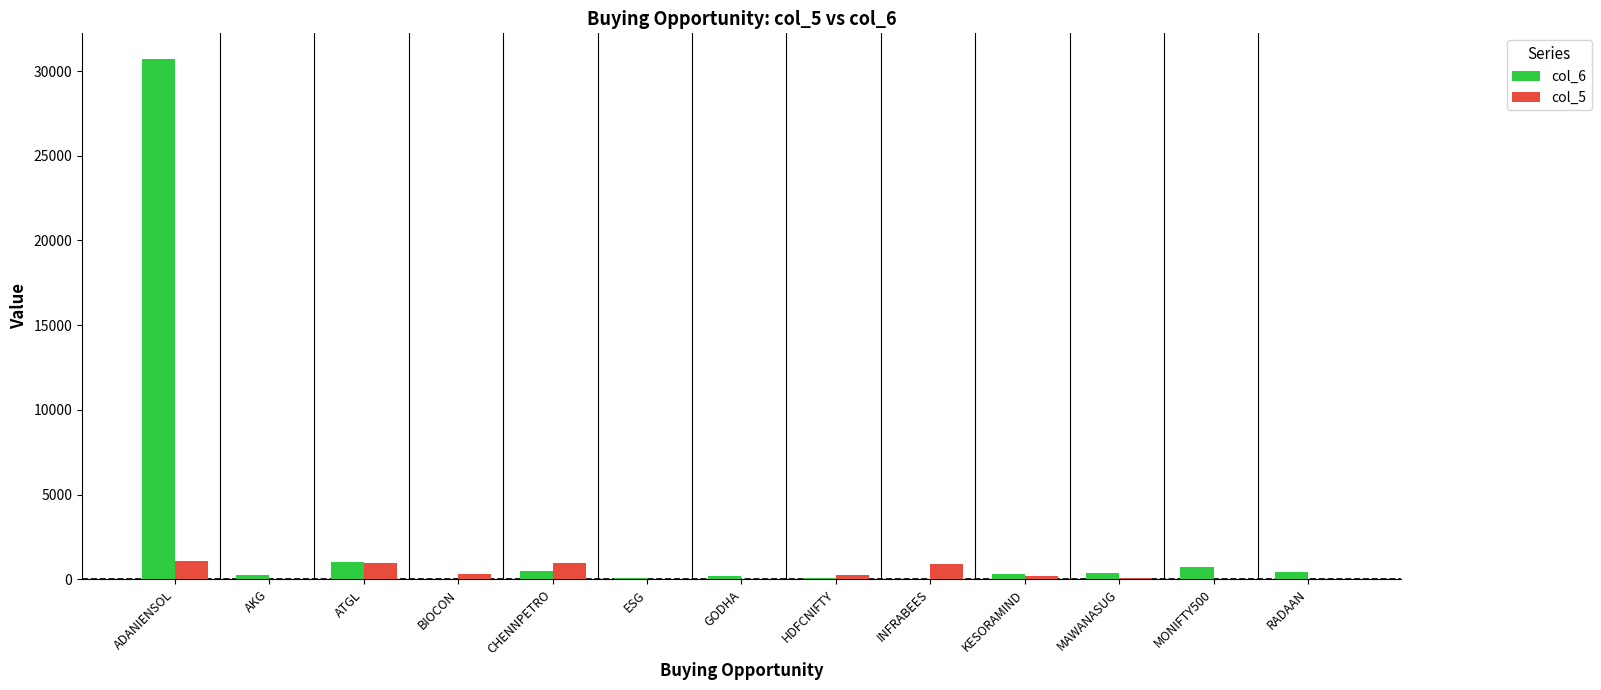

What is the total value across all series at HDFCNIFTY?

354.9